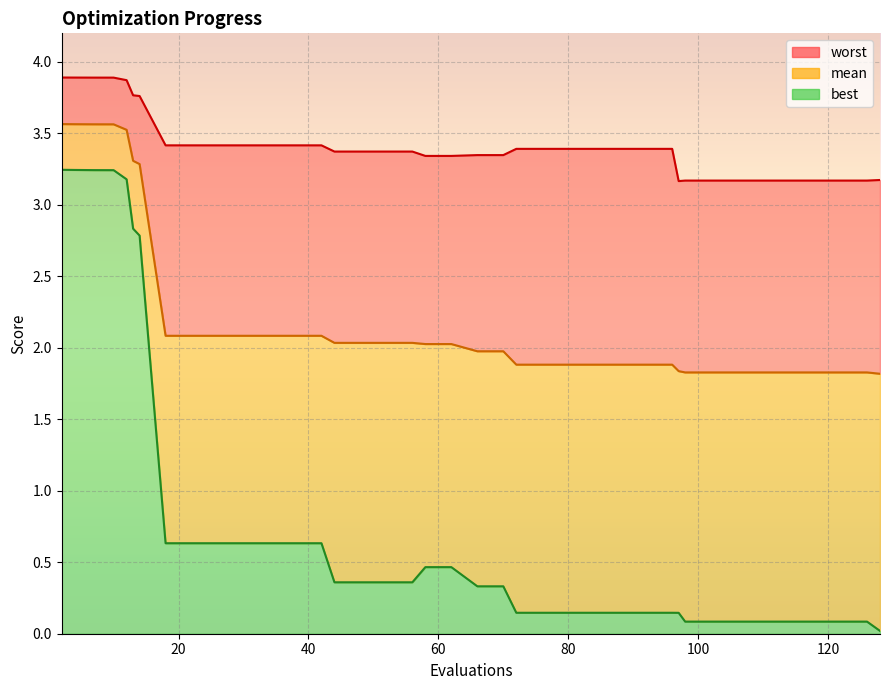

What are all the series names shown in the legend?

mean, best, worst